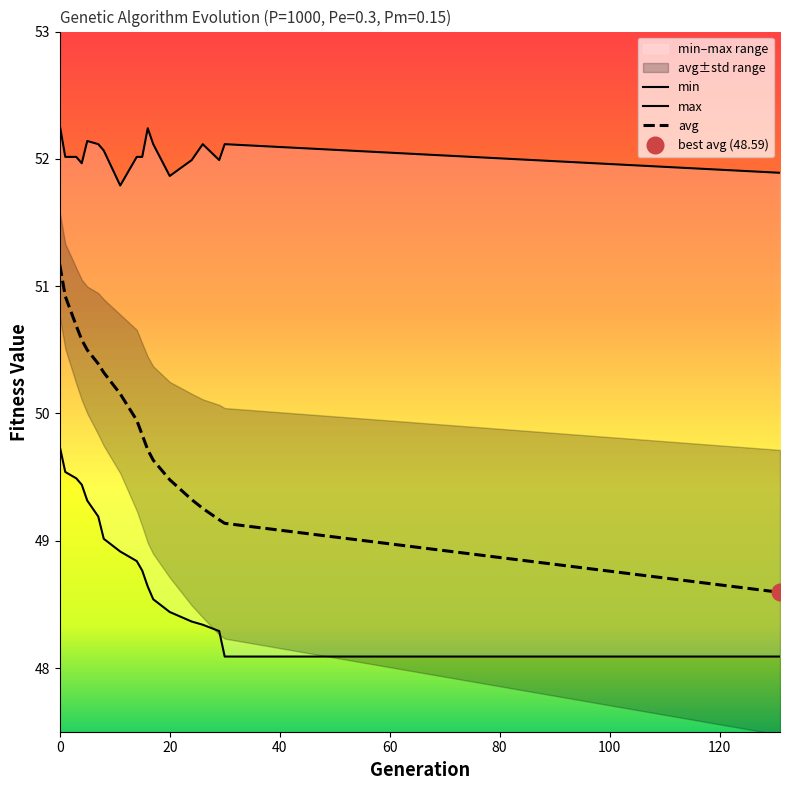

Is it true that max equals 12.6 at 131?

False